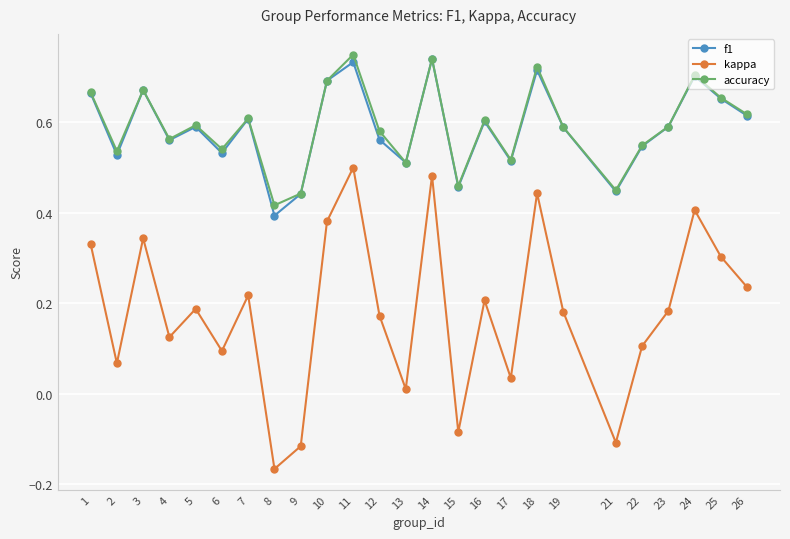

Is the value of f1 at 2 greater than the value of kappa at 23?

Yes